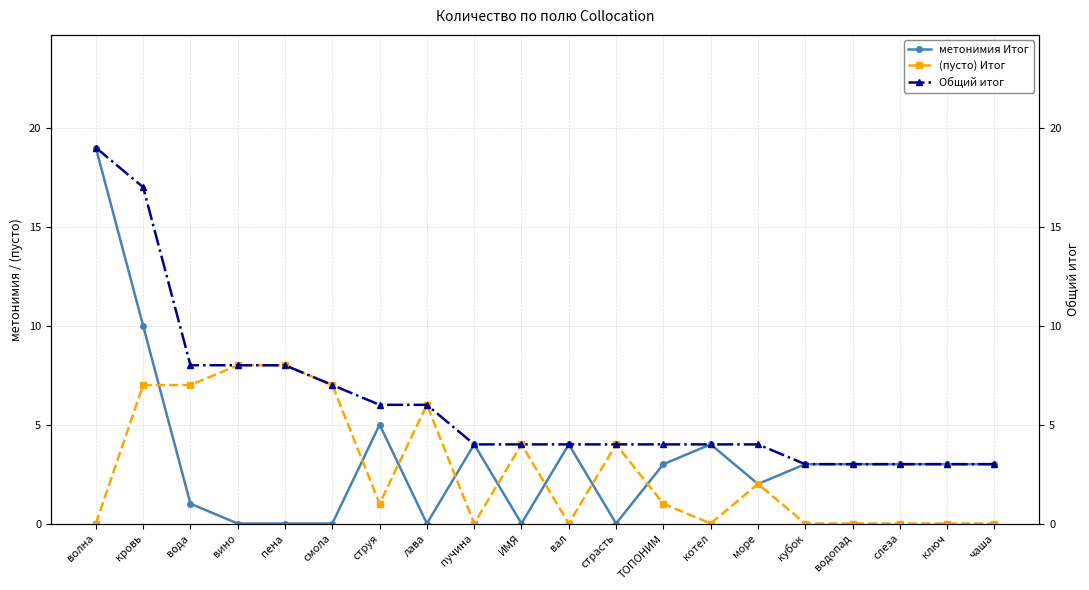

How many data points in Общий итог are less than 4?

5